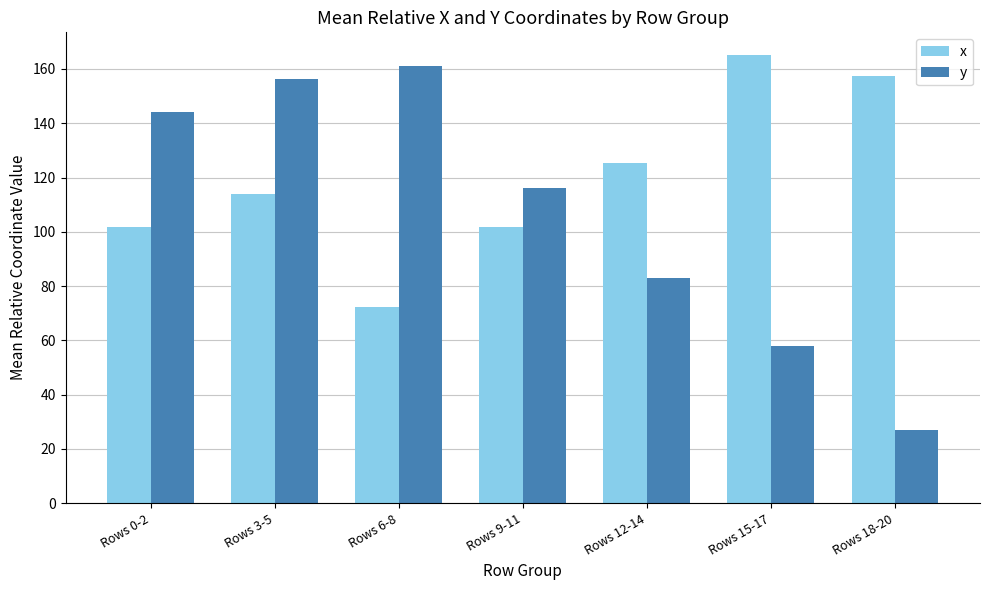

How many groups of bars are there?

7